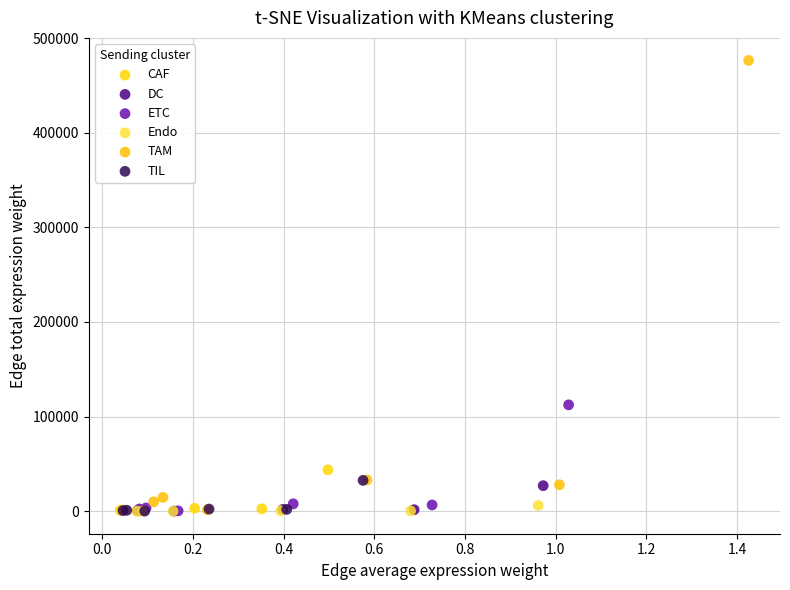

Which series has the largest Y range (max minus min)?

TAM